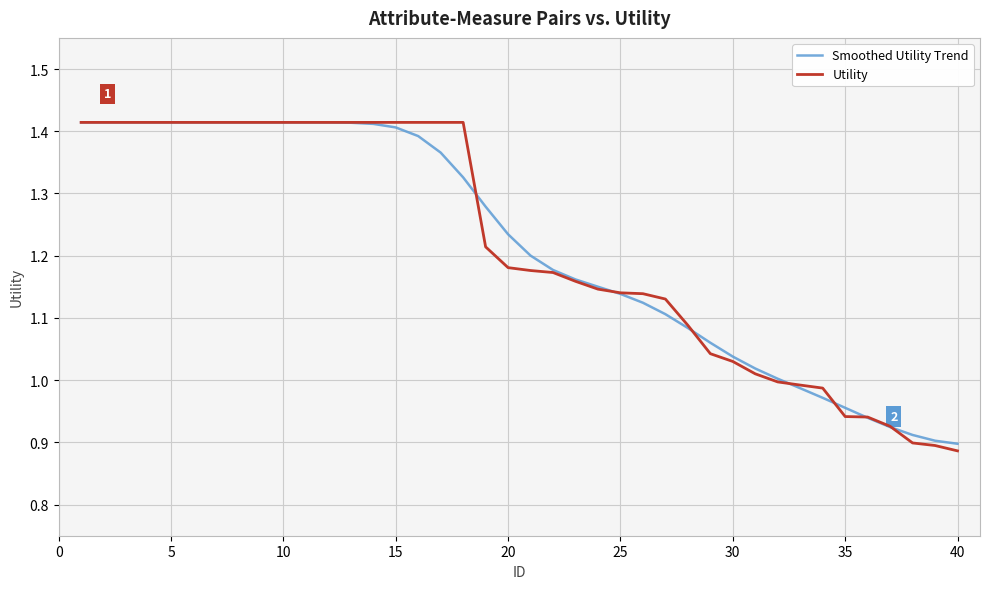

Which series has the largest range (max minus min)?

Utility